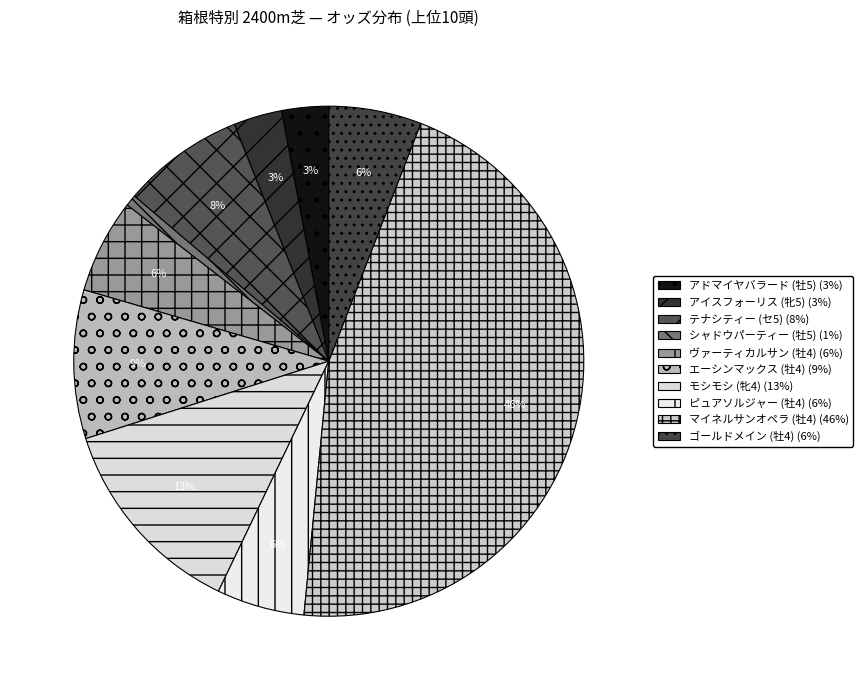

Is it true that ゴールドメイン (牡4) is 1% of the pie?

False